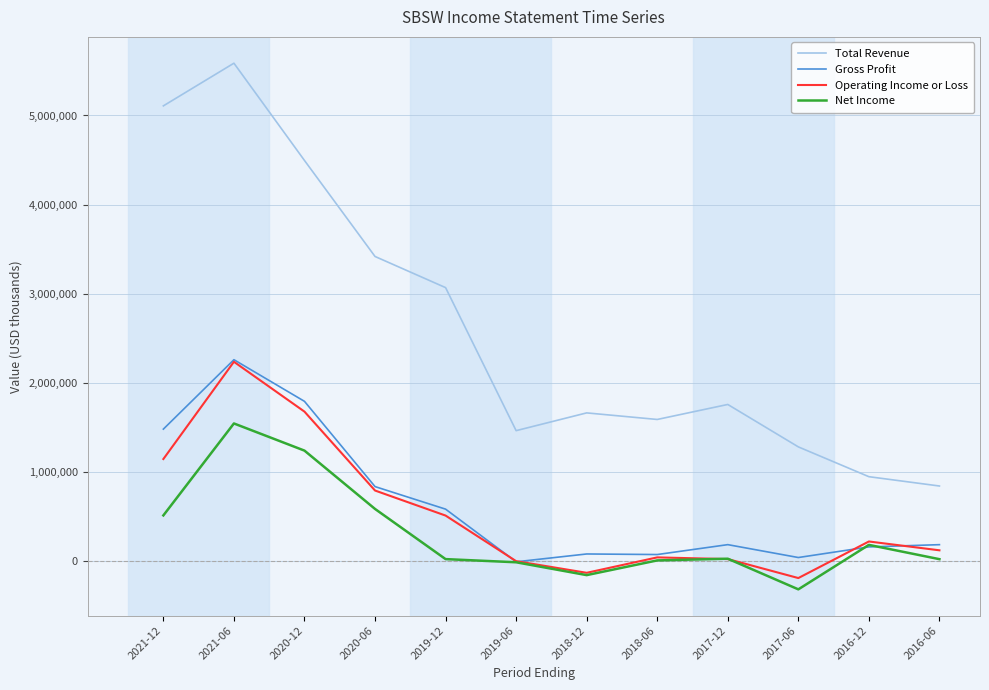

Is it true that Operating Income or Loss equals 2235000 at 2021-06?

True